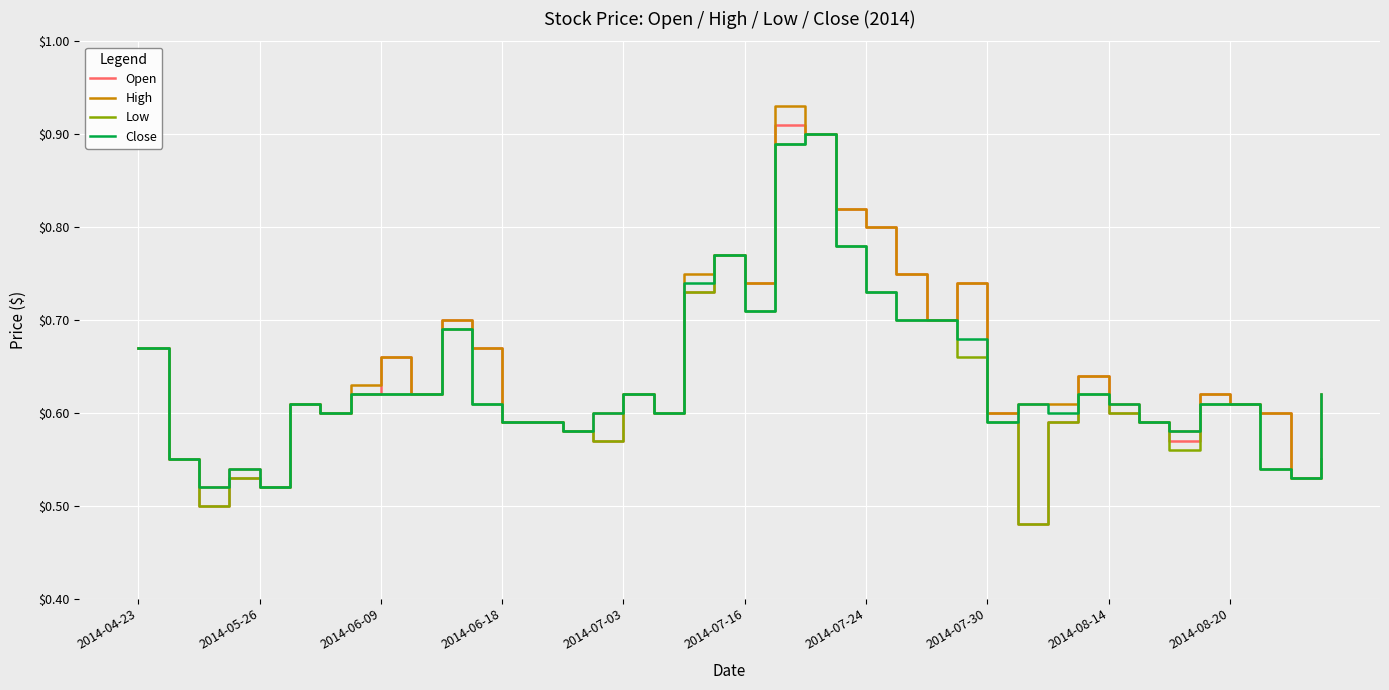

Which series has the largest range (max minus min)?

Open